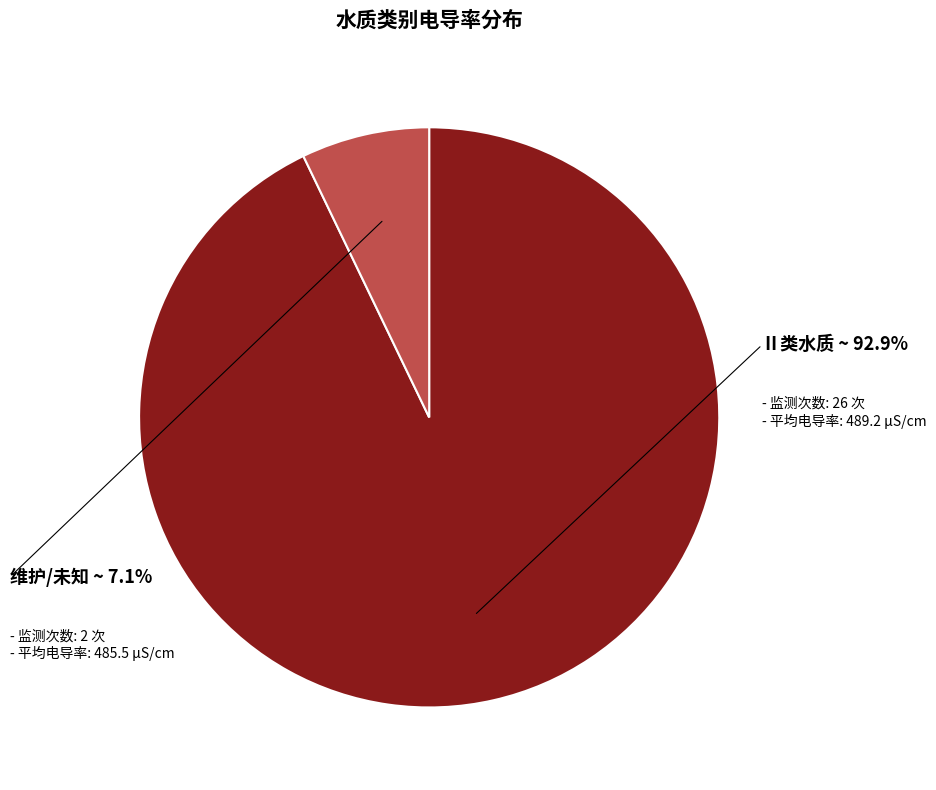

Does any single category account for the majority?

Yes